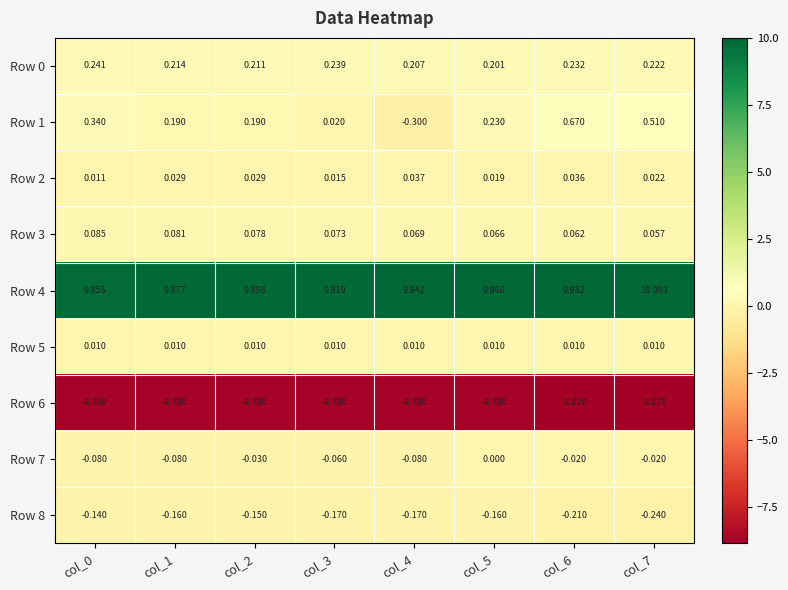

Is the value of Row 7 at col_0 greater than the value of Row 1 at col_6?

No